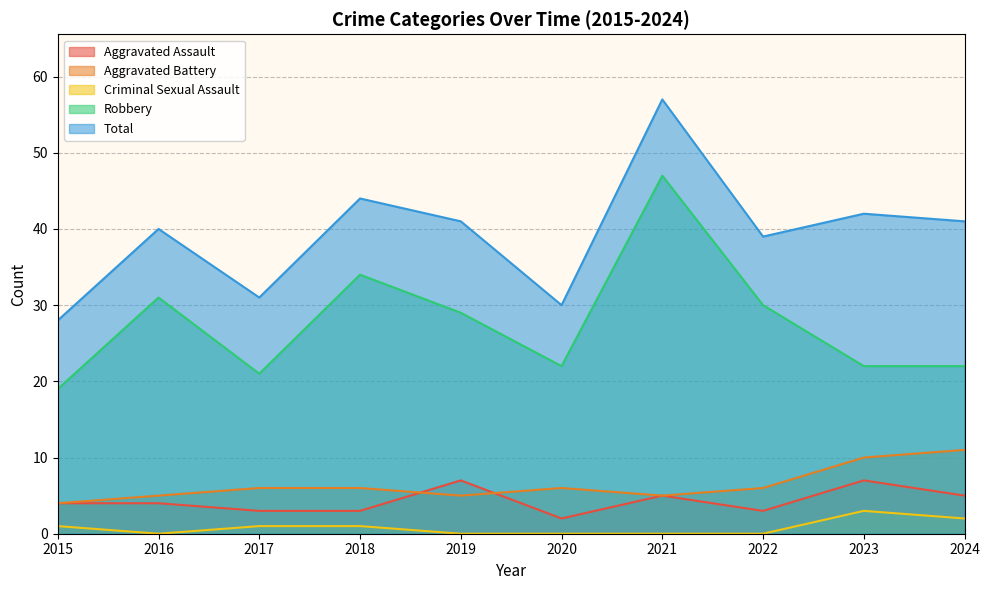

Reading left to right, extract all data points from this chart.

Aggravated Assault: 4	4	3	3	7	2	5	3	7	5
Aggravated Battery: 4	5	6	6	5	6	5	6	10	11
Criminal Sexual Assault: 1	0	1	1	0	0	0	0	3	2
Robbery: 19	31	21	34	29	22	47	30	22	22
Total: 28	40	31	44	41	30	57	39	42	41